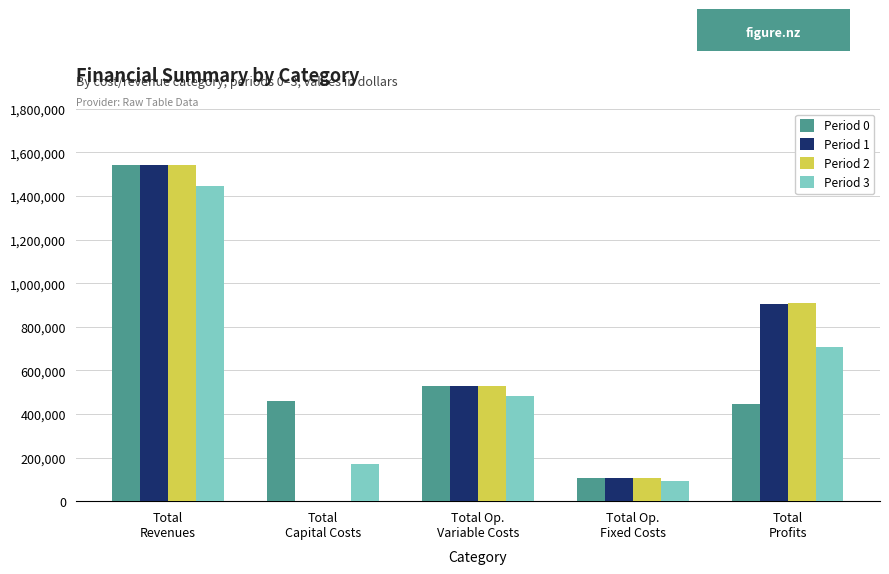

How many data points does each series have?

5